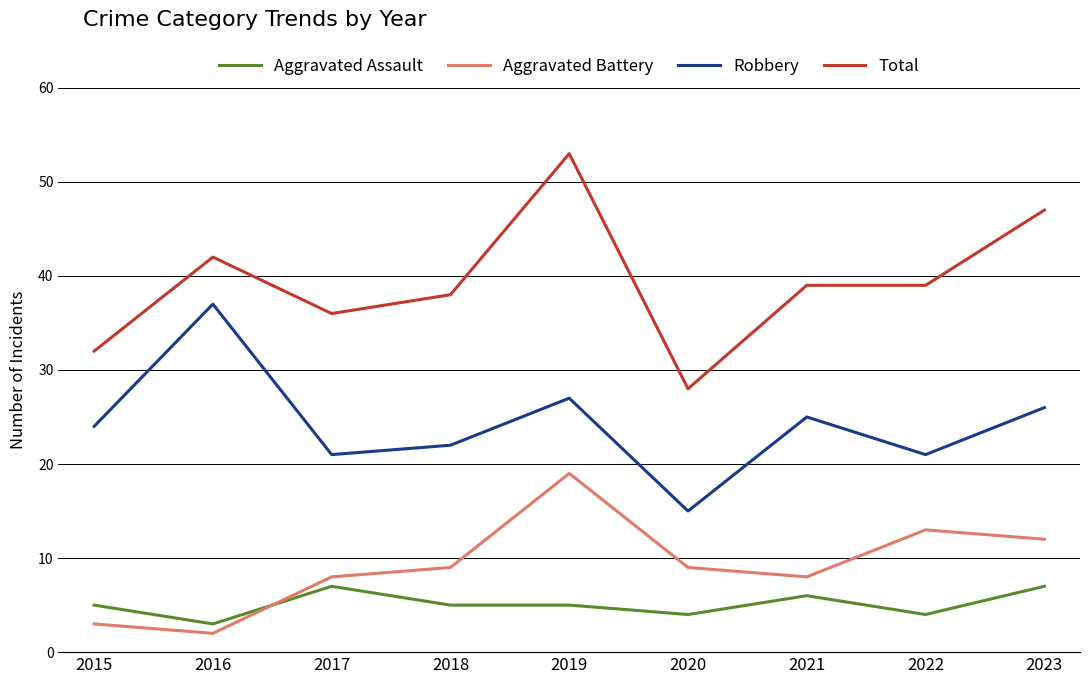

What is the difference between the Aggravated Assault values at 2023 and 2021?

1